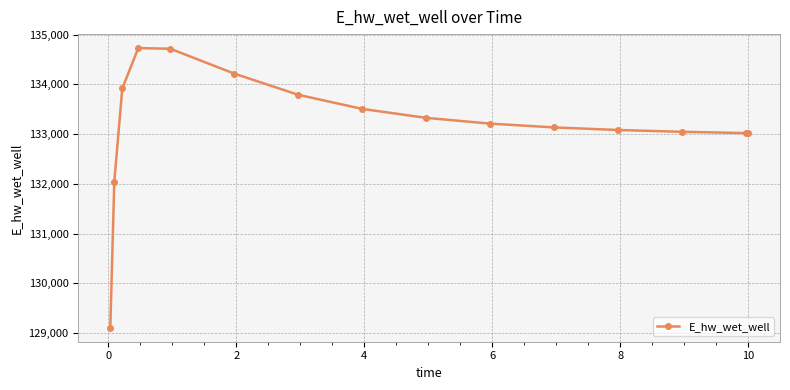

What is the difference between the maximum and second lowest values?

2688.1